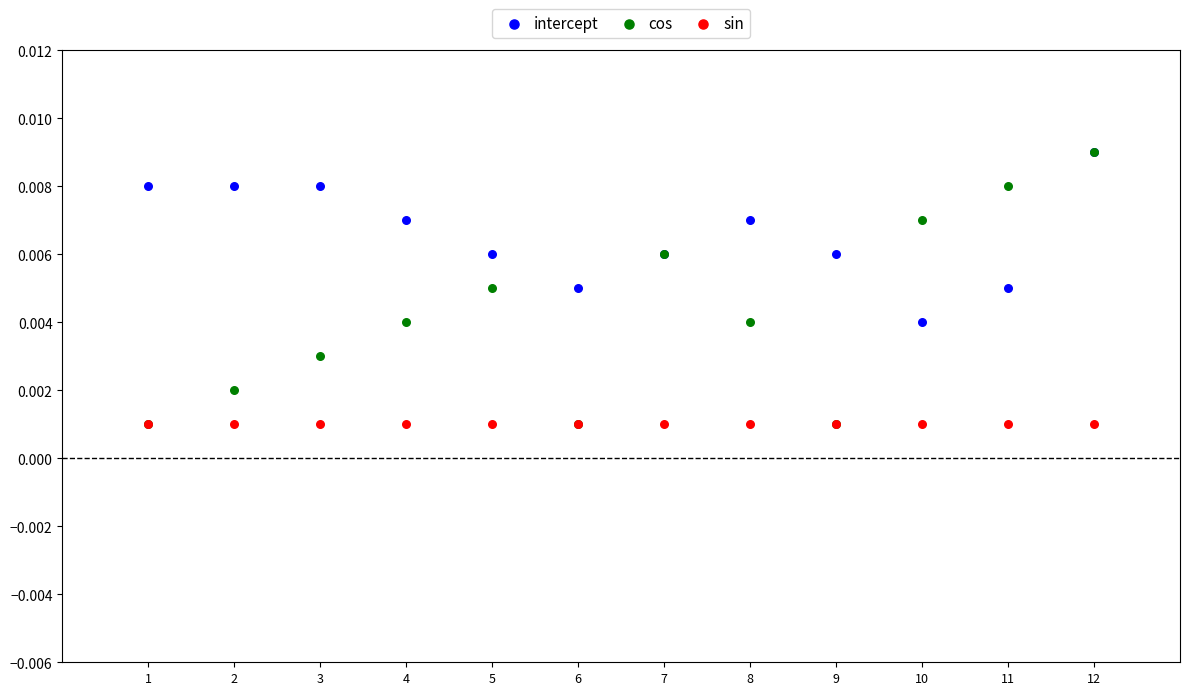

What are all the series names shown in the legend?

intercept, cos, sin